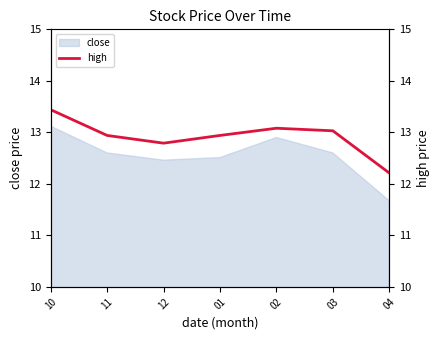

True or false: close has a value of 17.9 at 04.

False